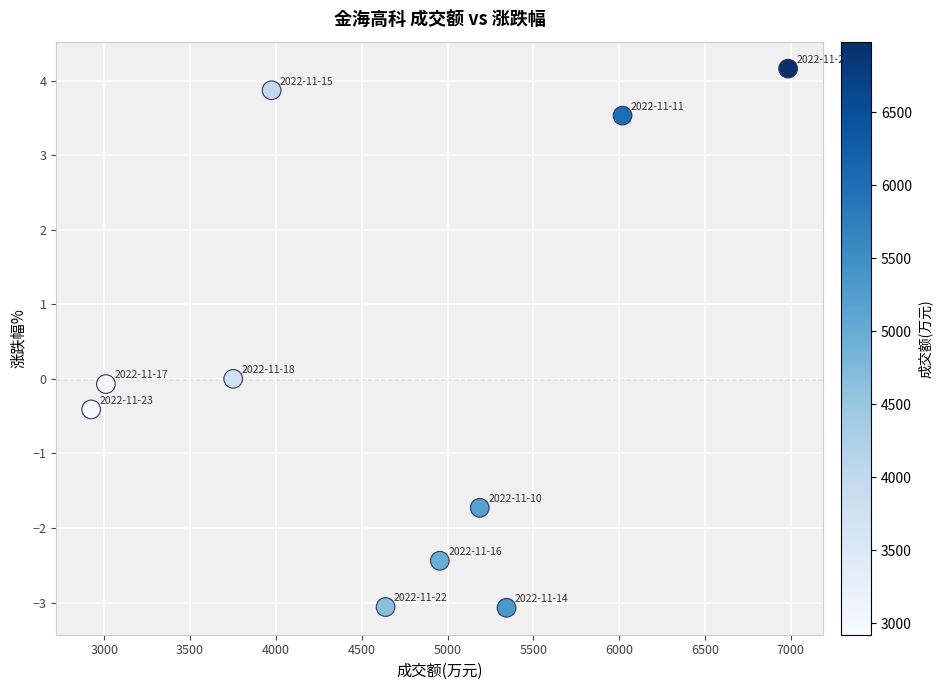

What is the range of X values (max minus min)?

4062.0